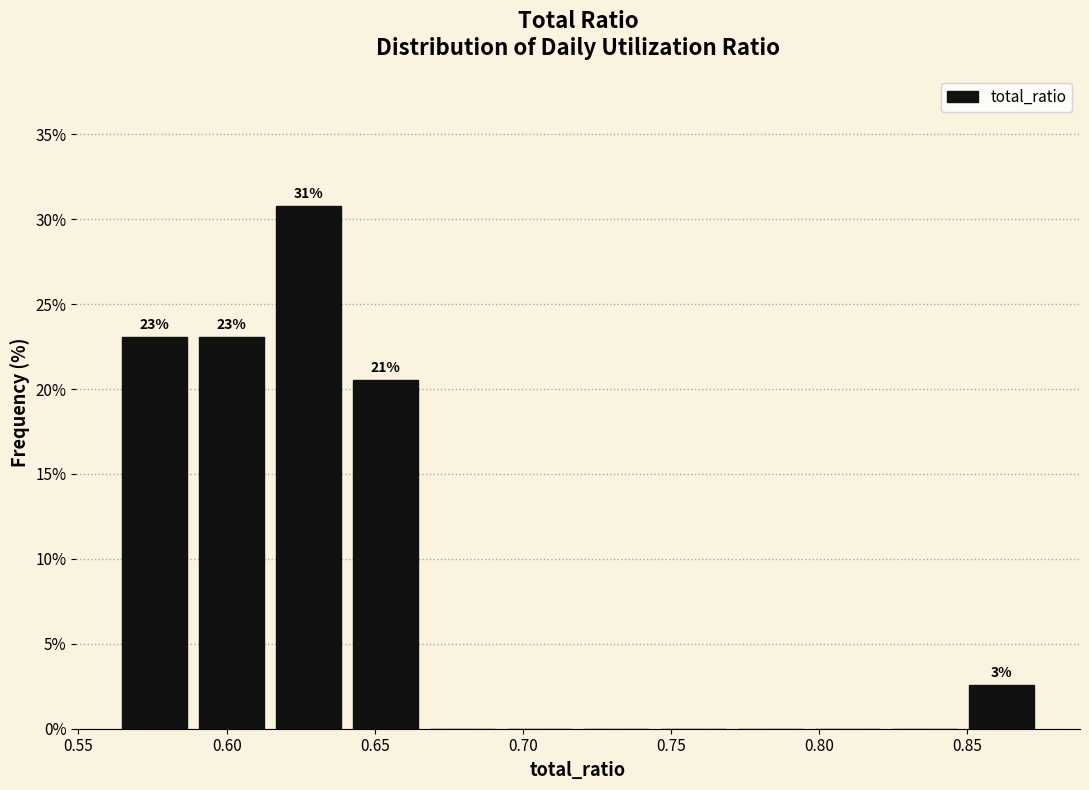

Over which range of the x-axis is the bar tallest?

0.615 to 0.640